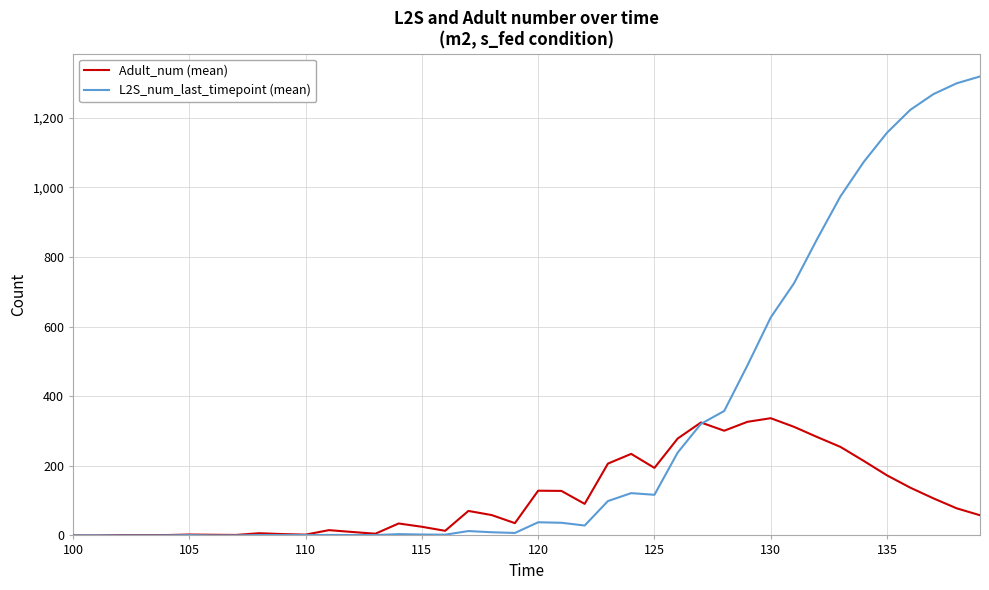

What is the greatest value displayed?

1318.9